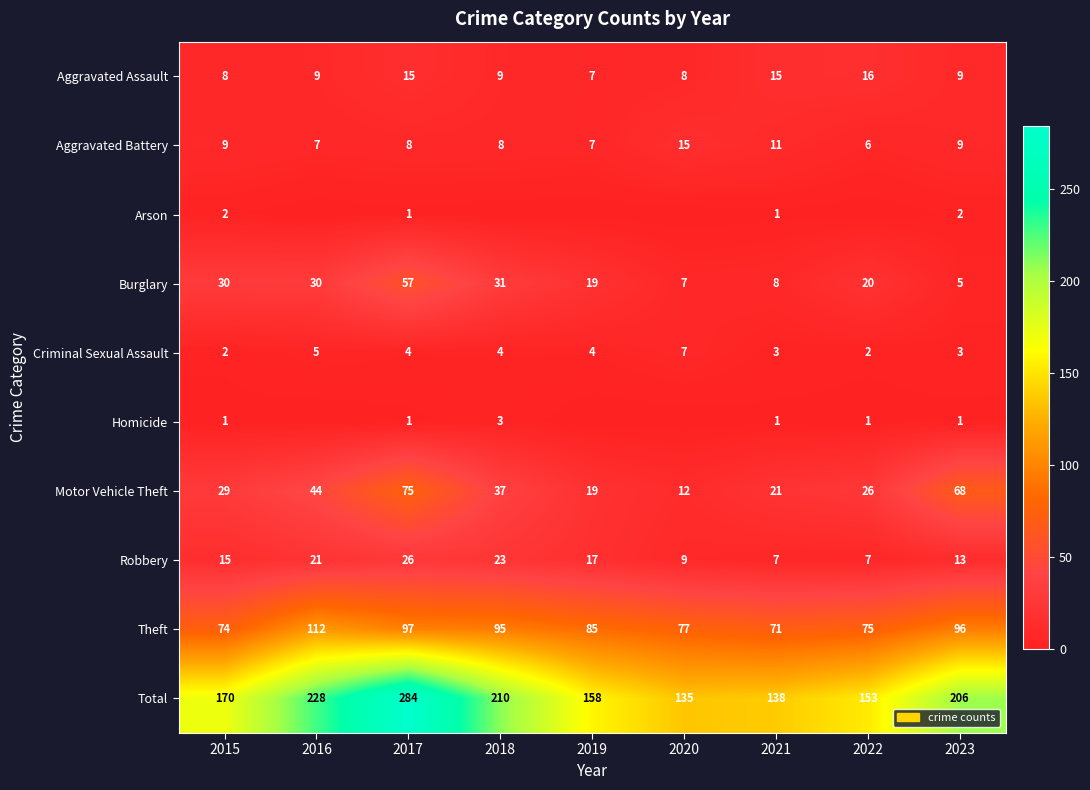

Rank the categories by Theft value from highest to lowest.

2016, 2017, 2023, 2018, 2019, 2020, 2022, 2015, 2021